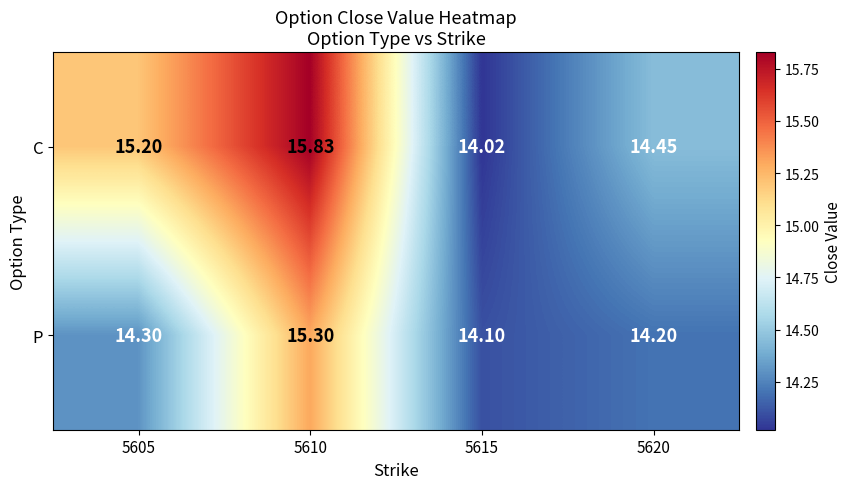

Between 5605 and 5620, which series saw the biggest shift?

C